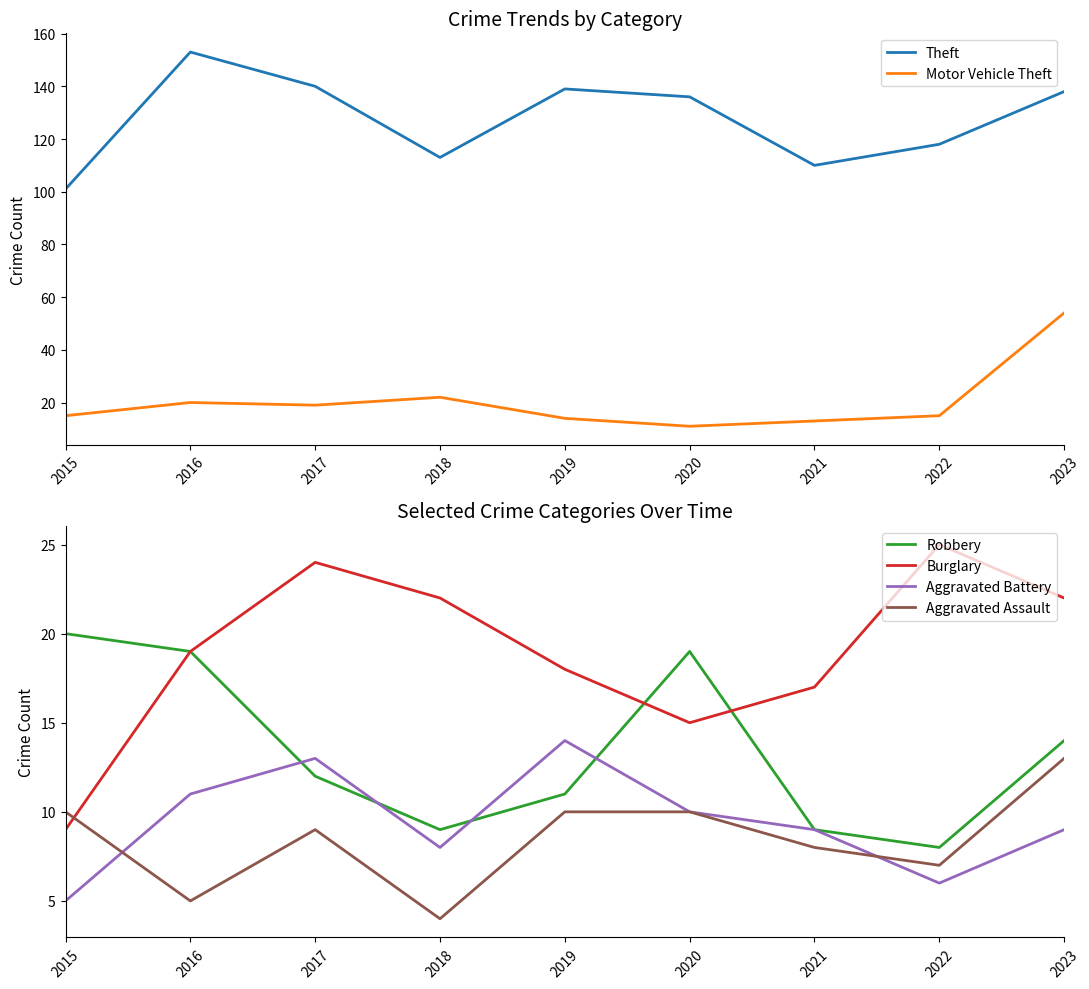

Rank the series at 2017 from lowest to highest value.

Aggravated Assault, Robbery, Aggravated Battery, Motor Vehicle Theft, Burglary, Theft